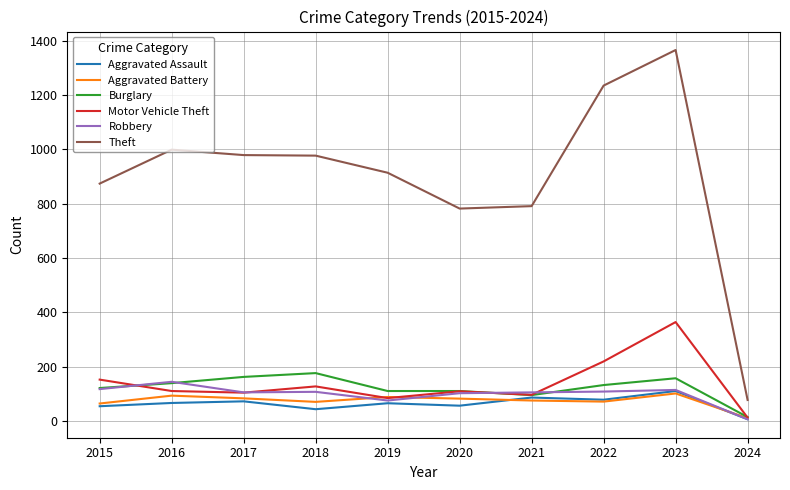

Is the value of Theft at 2015 greater than the value of Aggravated Battery at 2016?

Yes